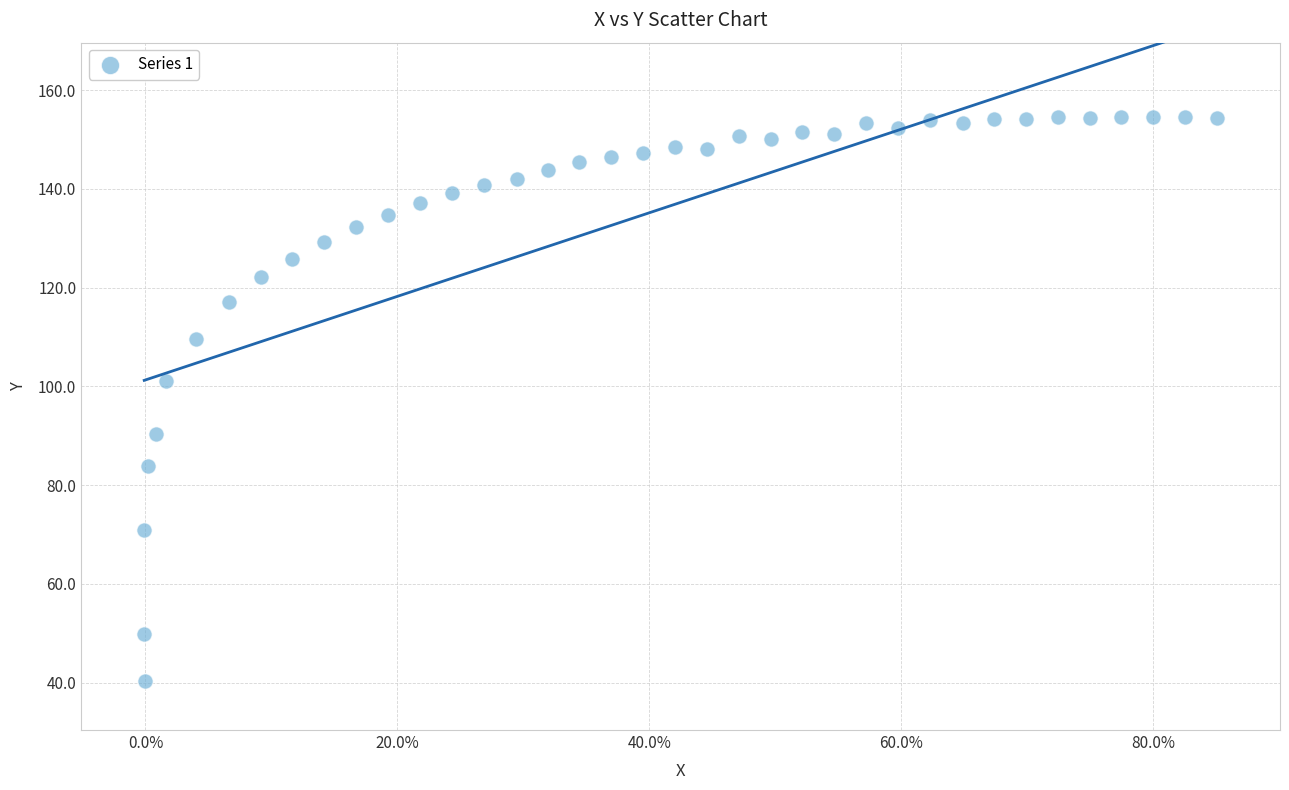

What Y value in the scatter plot is closest to 97?

101.2